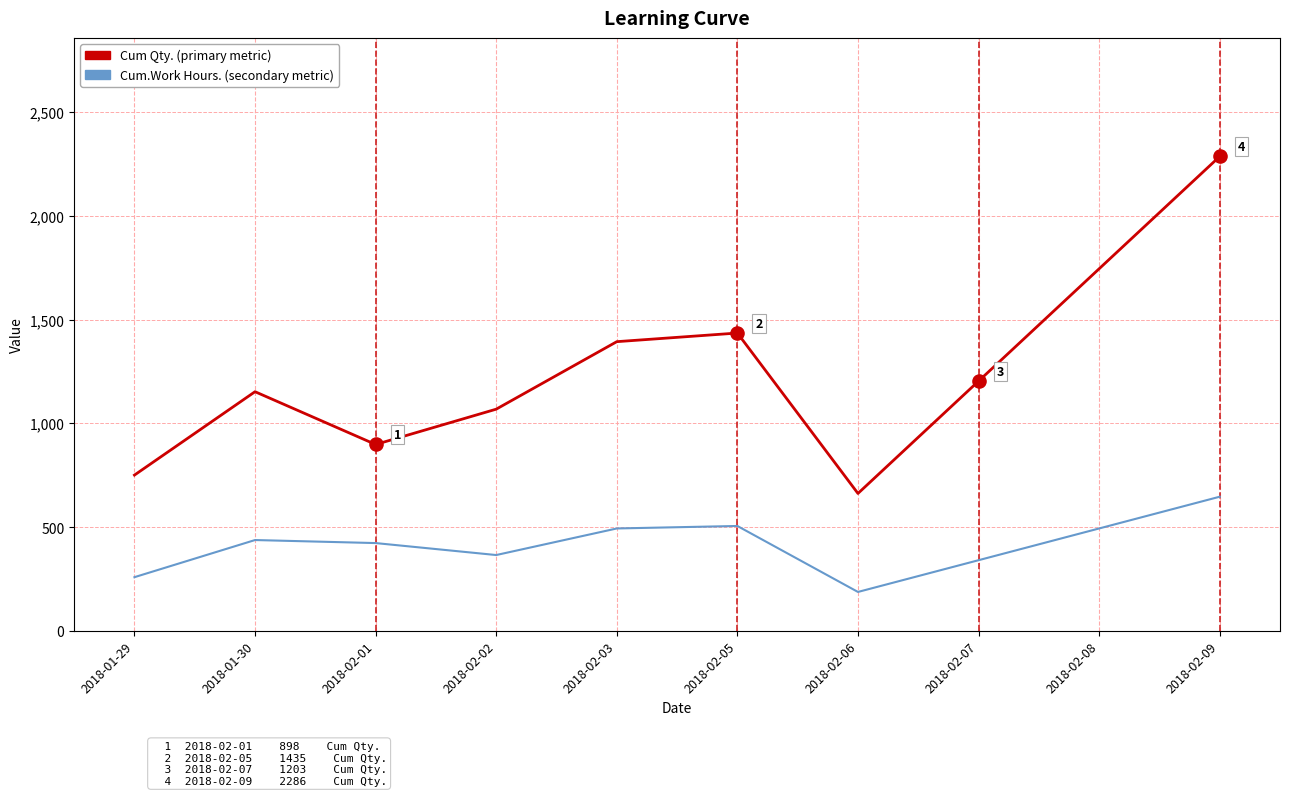

At which category is the sum across all series the highest?

2018-02-09